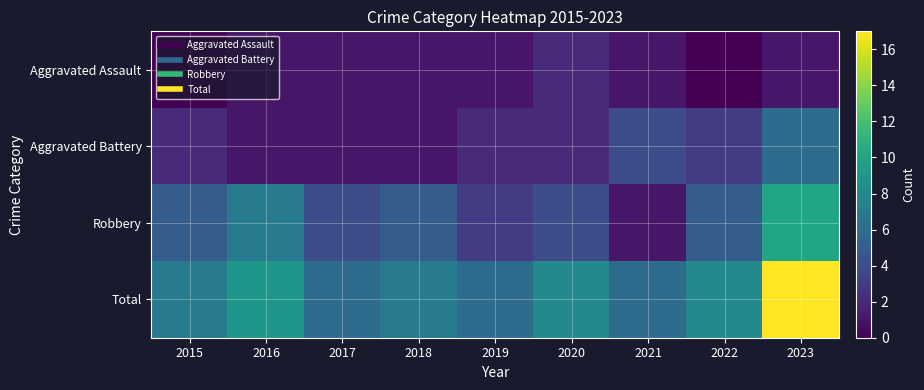

At how many categories does at least one series exceed 6?

6